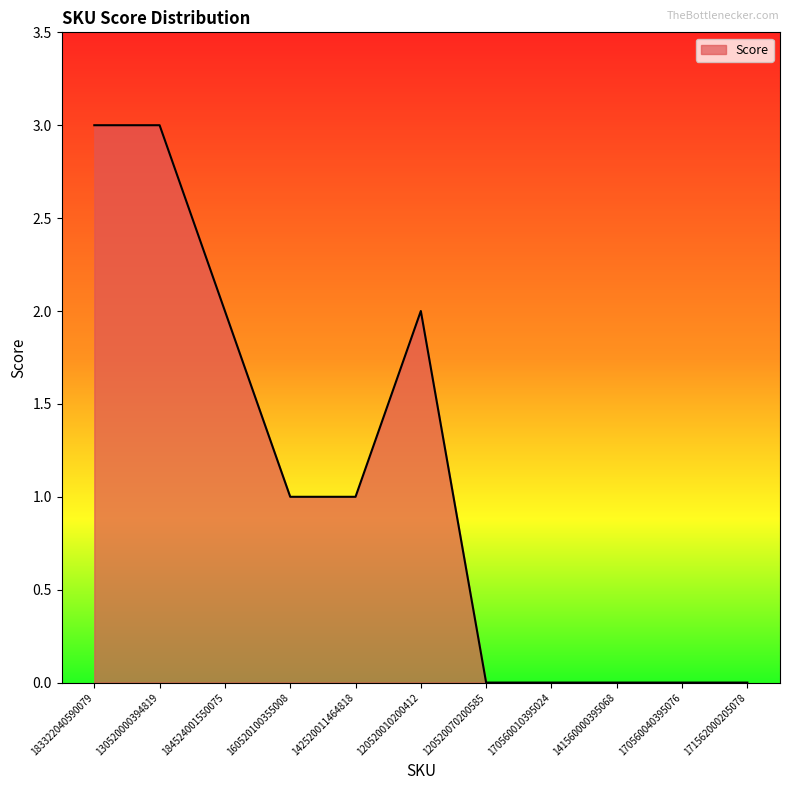

The value at 171562000205078 is 1. True or false?

False